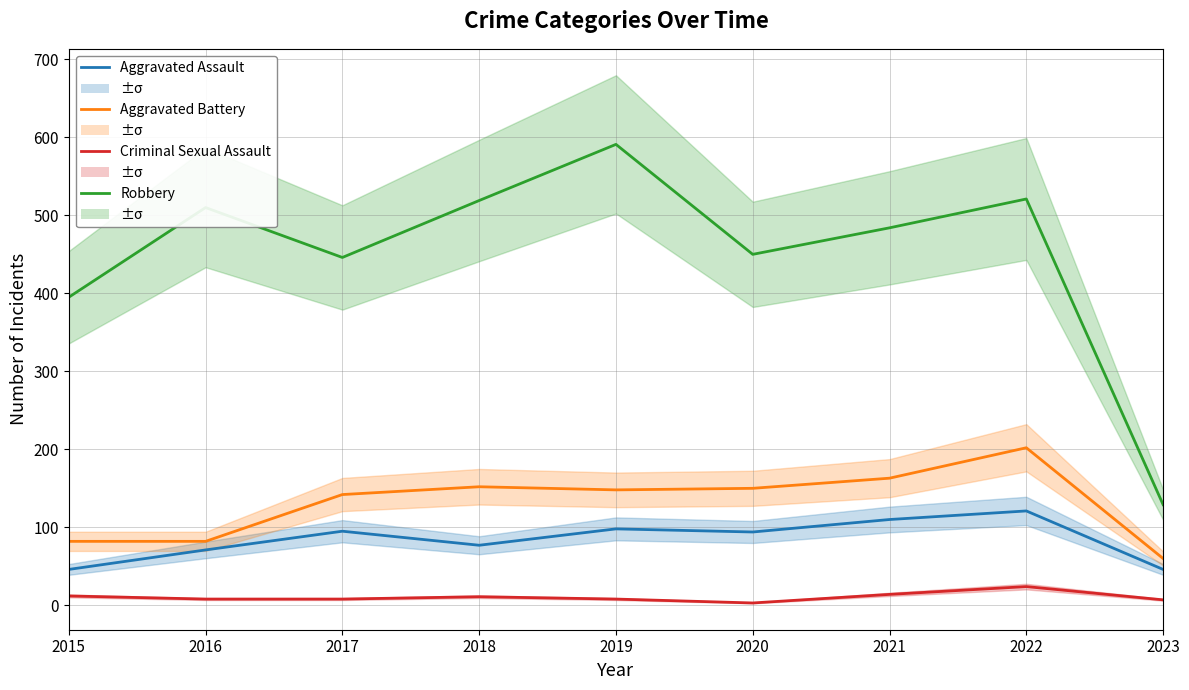

Count the number of data series in this chart.

4